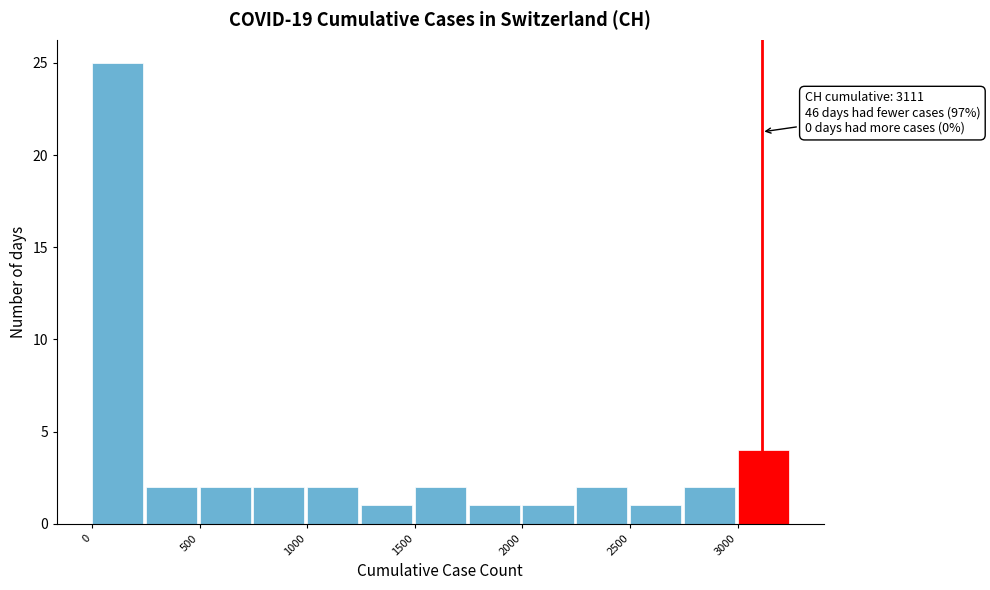

Which range on the x-axis has the tallest bar?

0 to 250